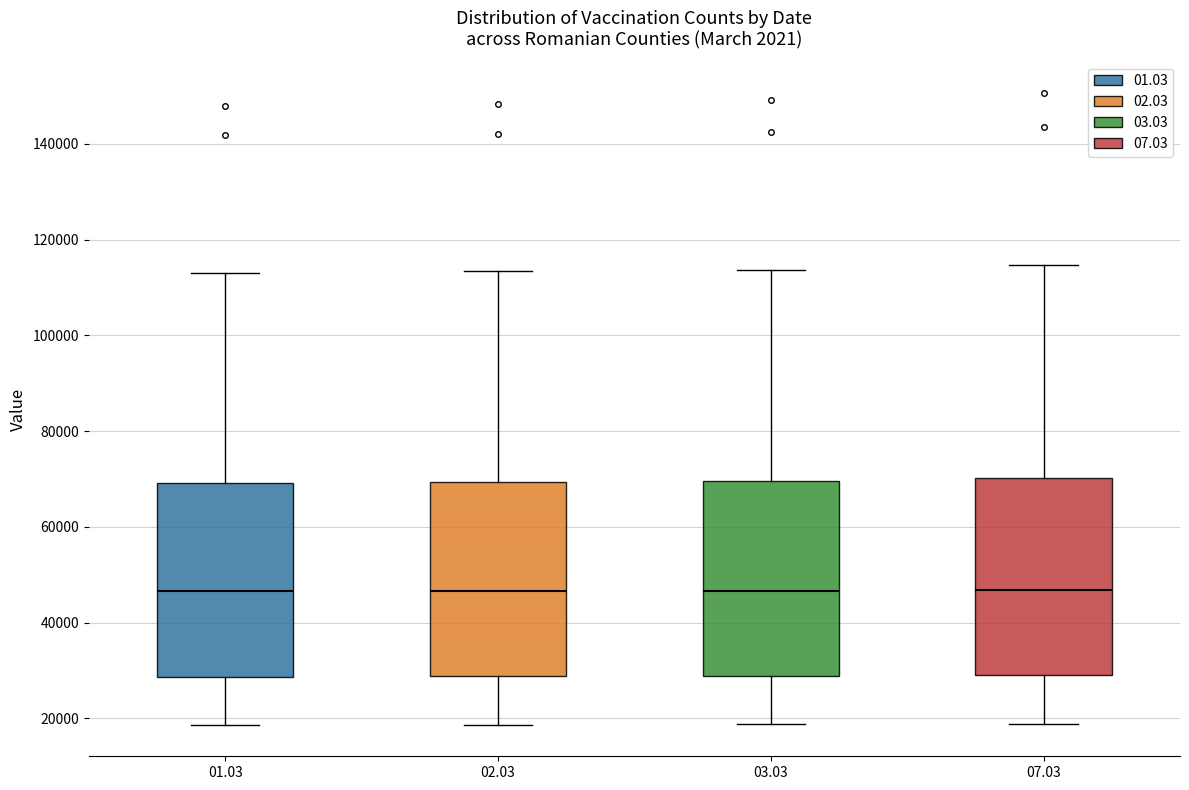

Reading left to right, read every box against the y-axis: the position of its median line, the range the box covers, and the ends of its whiskers. The values are not printed on the chart, so give them approximately, as read against the axis.

01.03: median 46000, box 28000 to 70000, whiskers 18000 to 114000
02.03: median 46000, box 28000 to 70000, whiskers 18000 to 114000
03.03: median 46000, box 28000 to 70000, whiskers 18000 to 114000
07.03: median 46000, box 30000 to 70000, whiskers 18000 to 114000